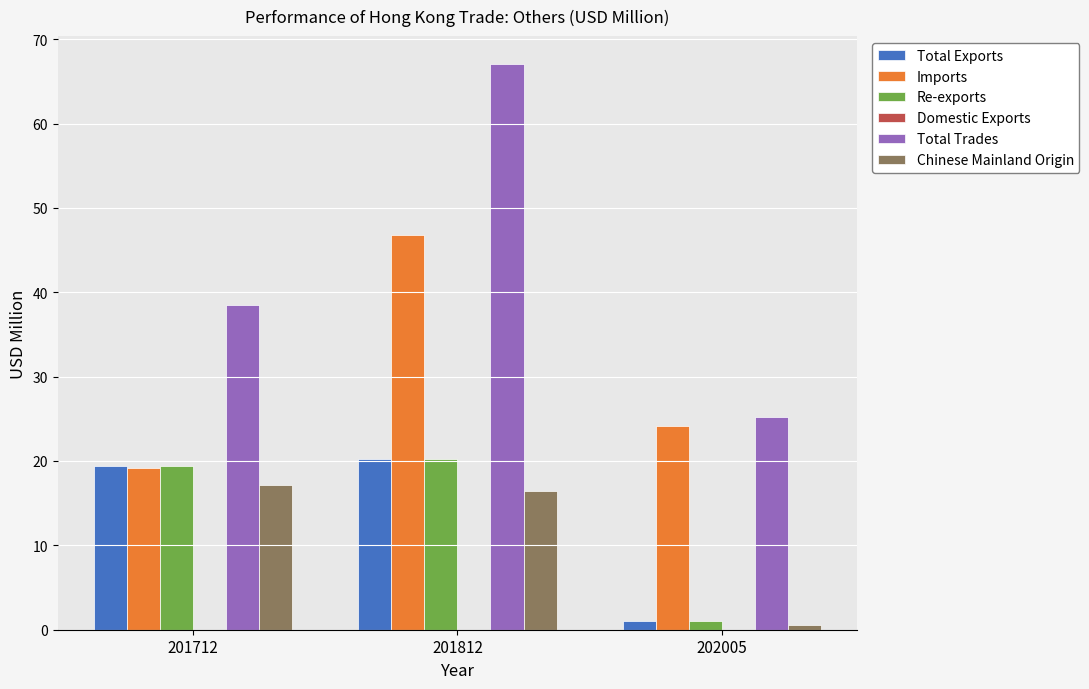

The value of Re-exports at 201812 is 28.4. True or false?

False